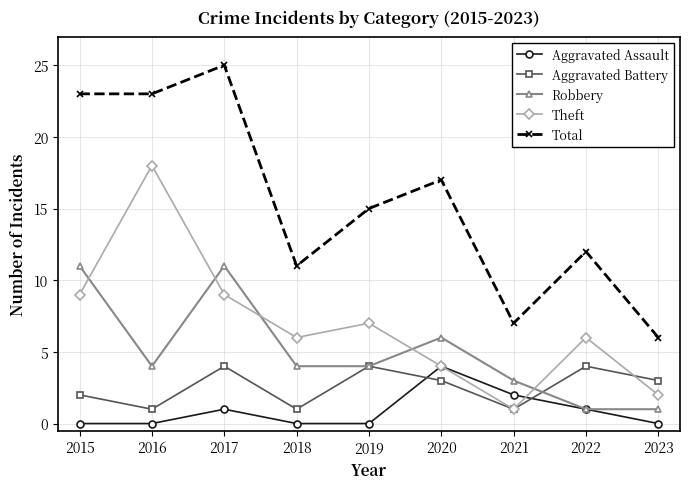

How many categories are shown in the chart?

9